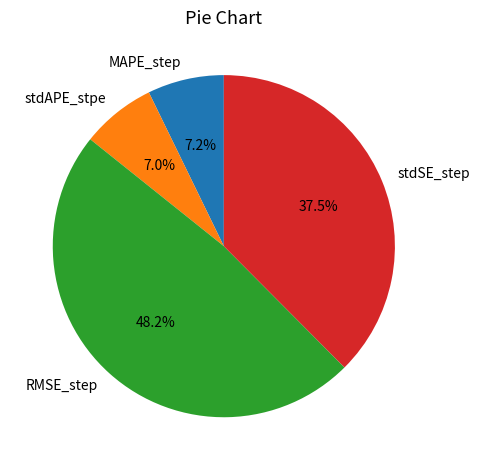

Which category has the biggest portion of the pie?

RMSE_step